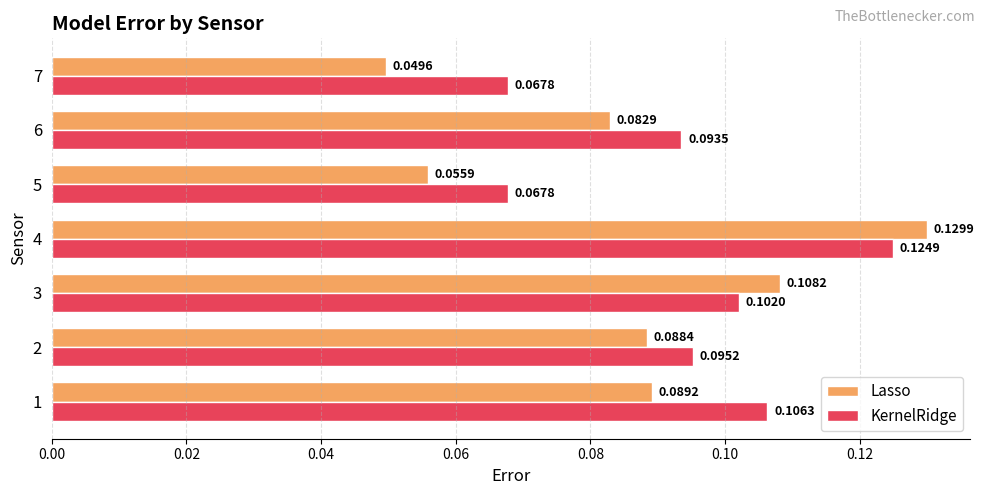

What is the sum of all Lasso values?

0.6